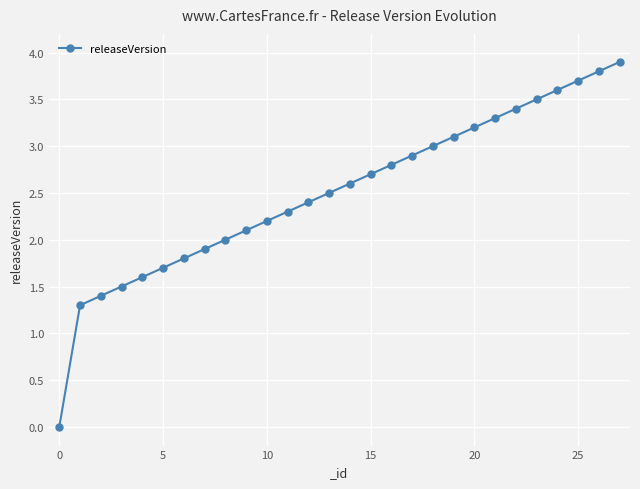

What is the value of the 7th point from the left?

1.8